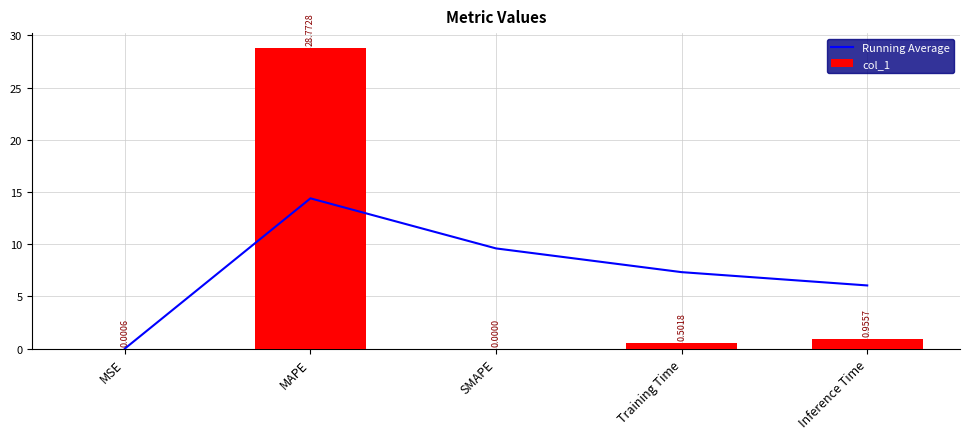

At which category is the sum across all series the highest?

MAPE